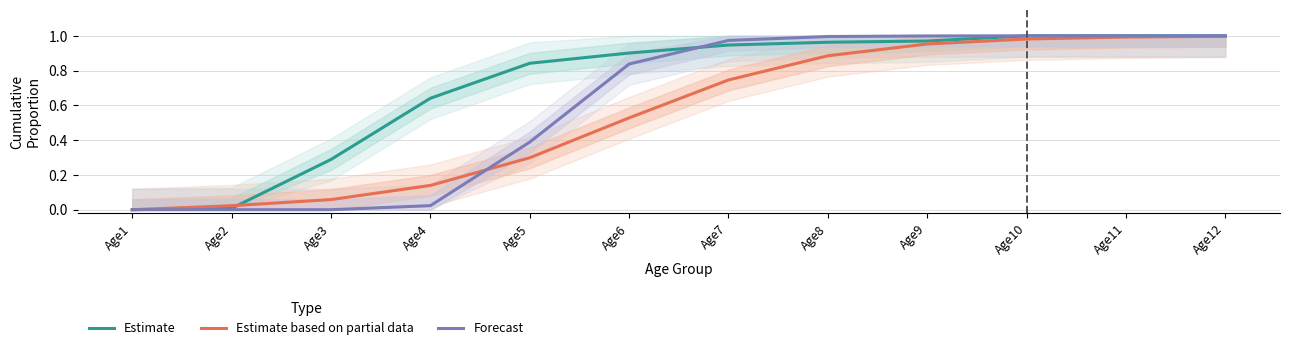

What are all the series names shown in the legend?

Estimate, Estimate based on partial data, Forecast